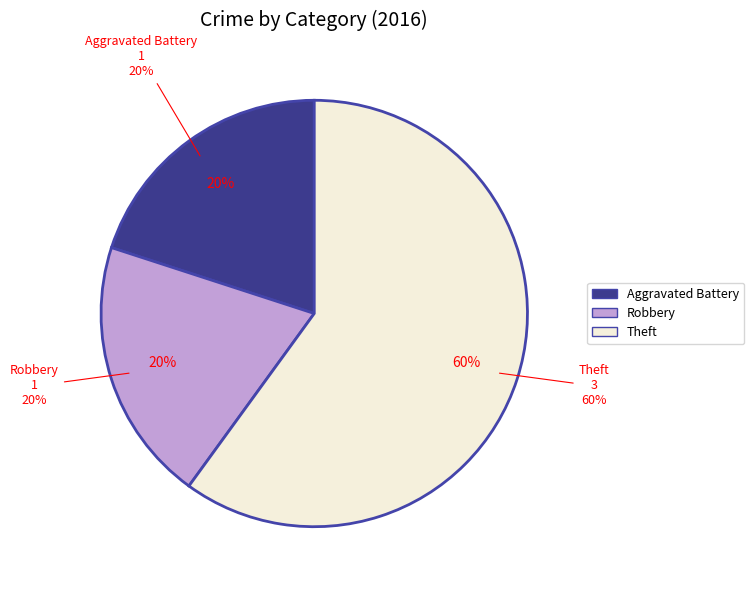

What portion of the pie excludes Aggravated Battery?

80.0%